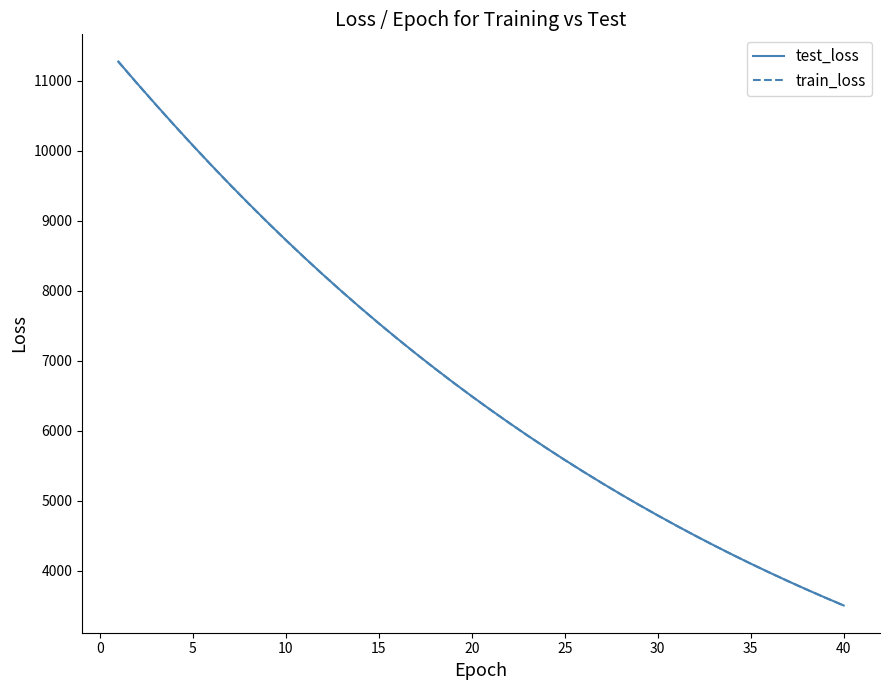

What is the smallest value displayed?

3504.9